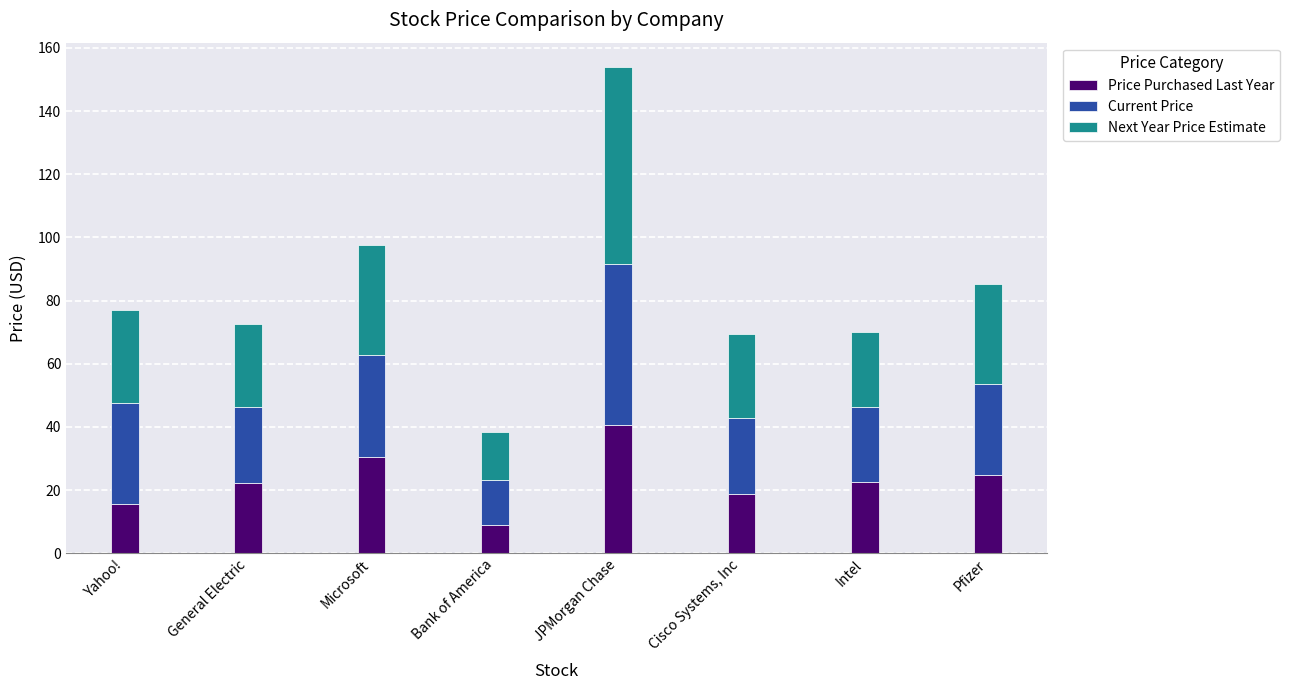

Which category has the lowest value in the Price Purchased Last Year series?

Bank of America